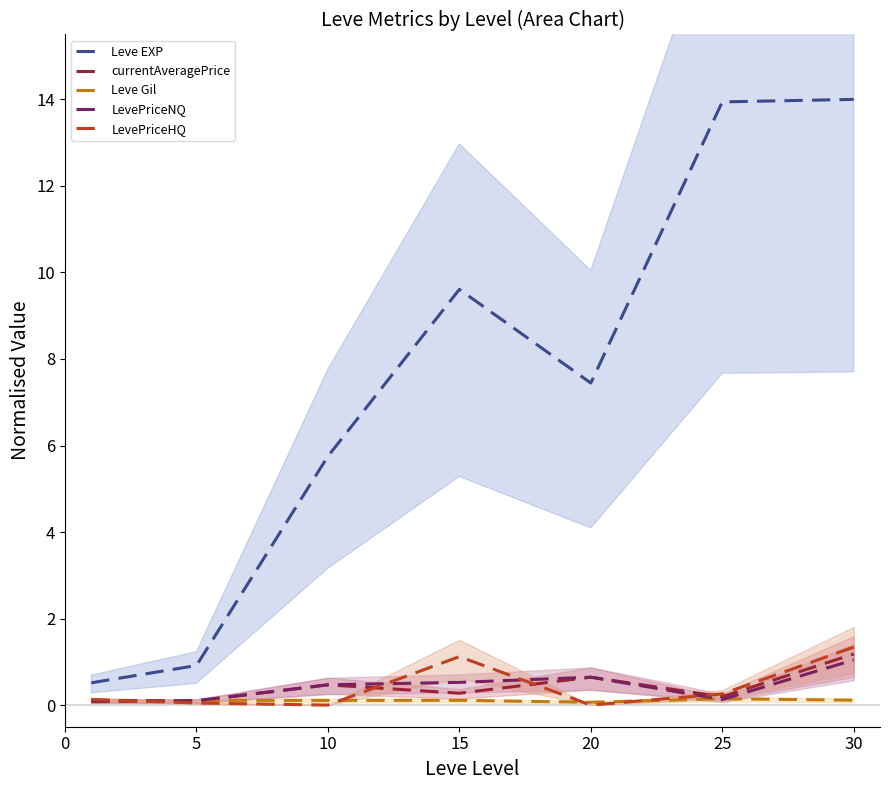

How many interior local valleys does the Leve Gil series have?

1